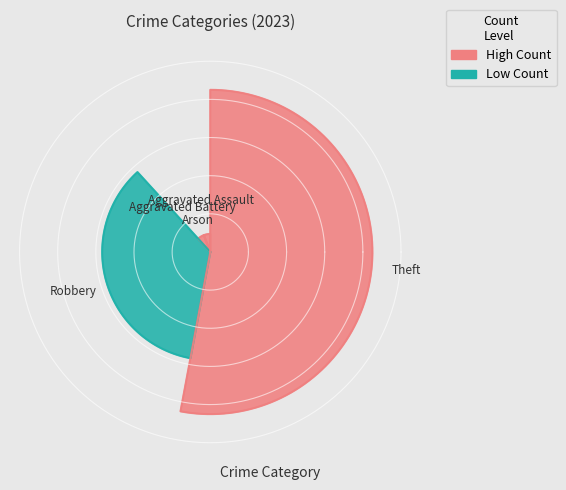

What is the change in value from Arson to Robbery?

+6